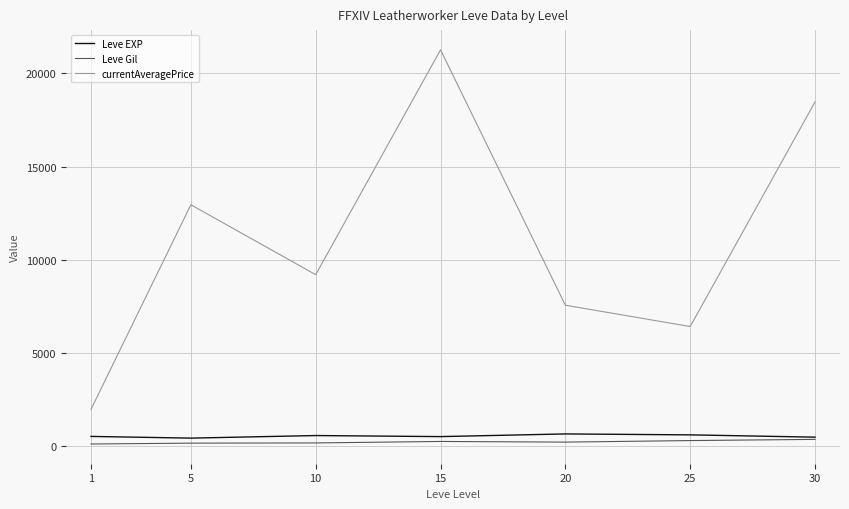

True or false: currentAveragePrice and Leve EXP intersect in this chart.

False